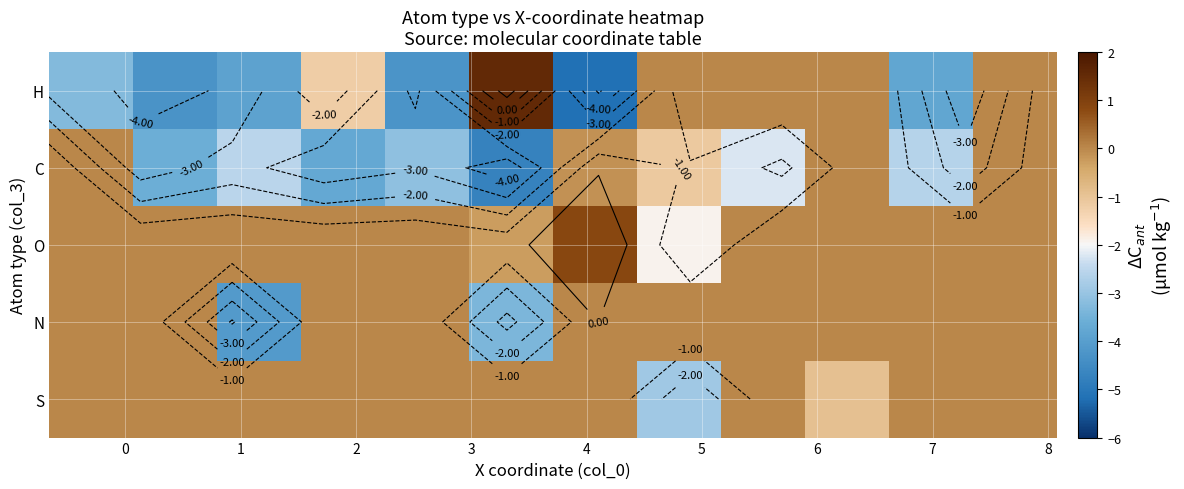

How many series are shown in this chart?

5